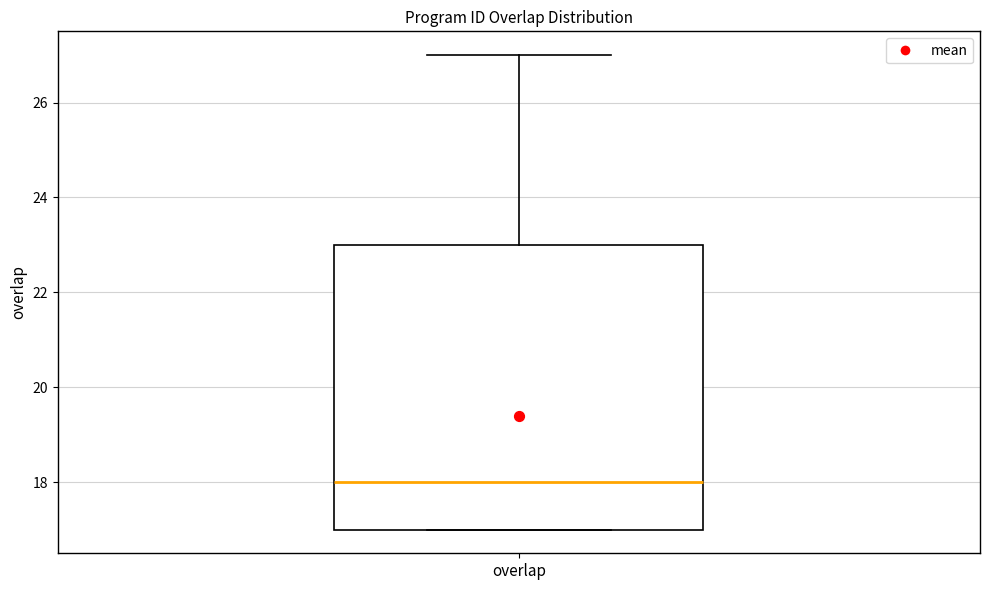

Where does the upper whisker of the box for overlap end on the y-axis? The values are not printed on the chart, so give them approximately, as read against the axis.

27